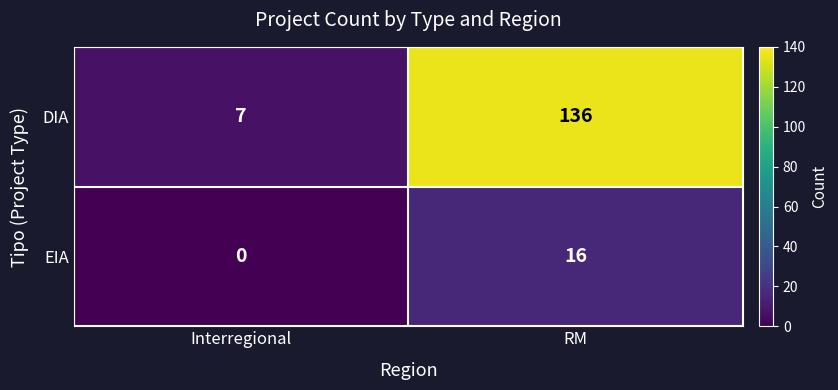

What is the average value of the DIA series?

72